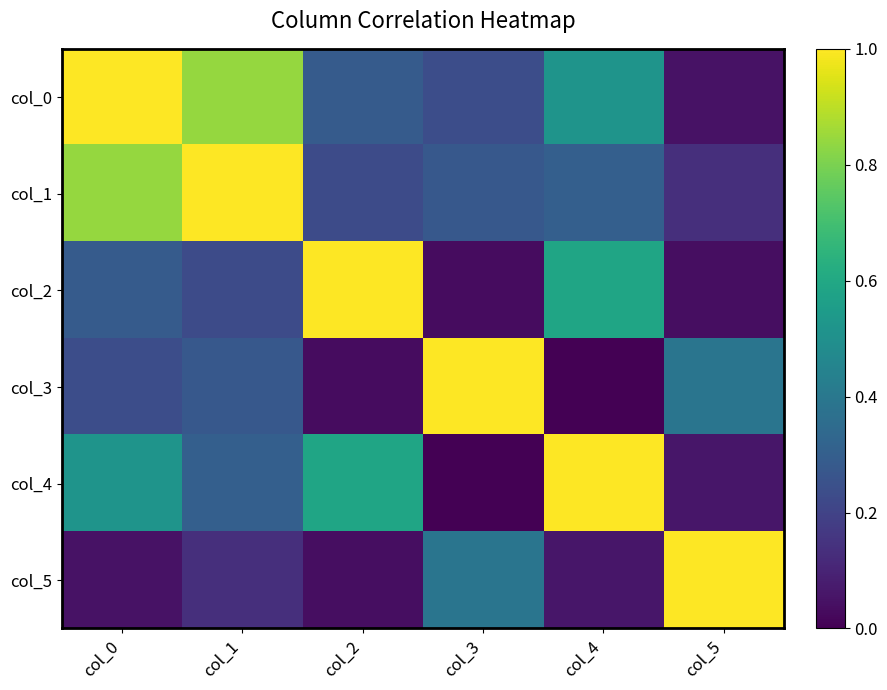

Which series has the largest total across all categories?

col_0